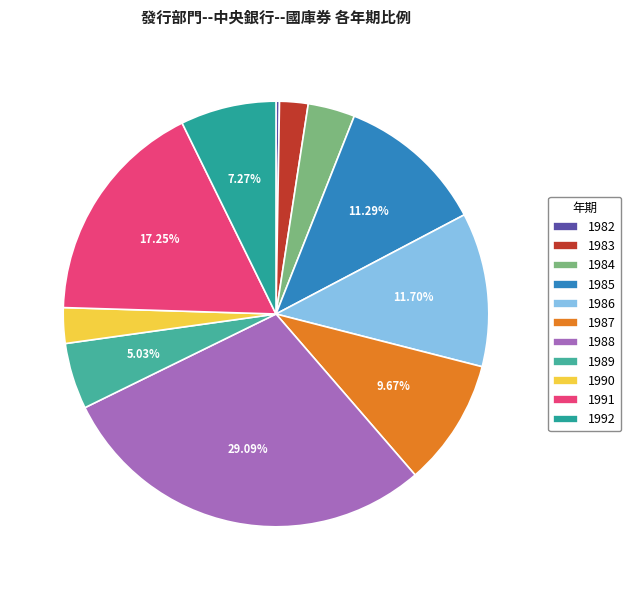

Combined, what portion of the pie is 1990 and 1991?

19.9%